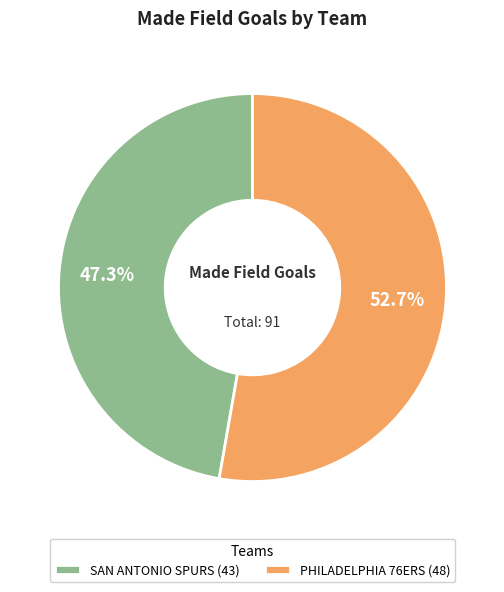

Which slice is the largest?

PHILADELPHIA 76ERS (48)